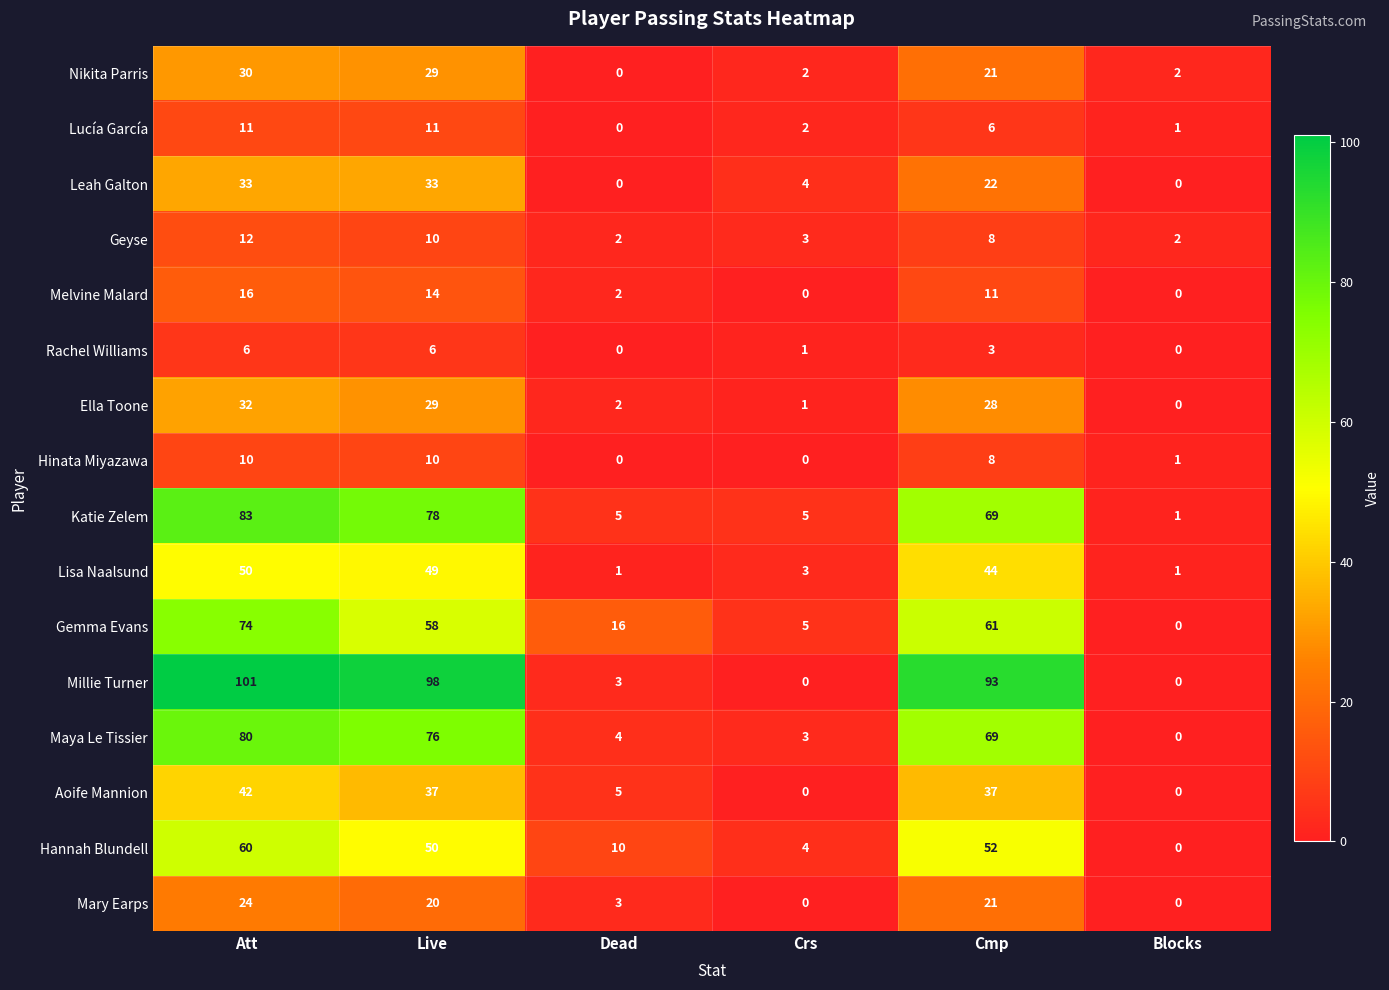

True or false: Gemma Evans has a value of 16 at Dead.

True